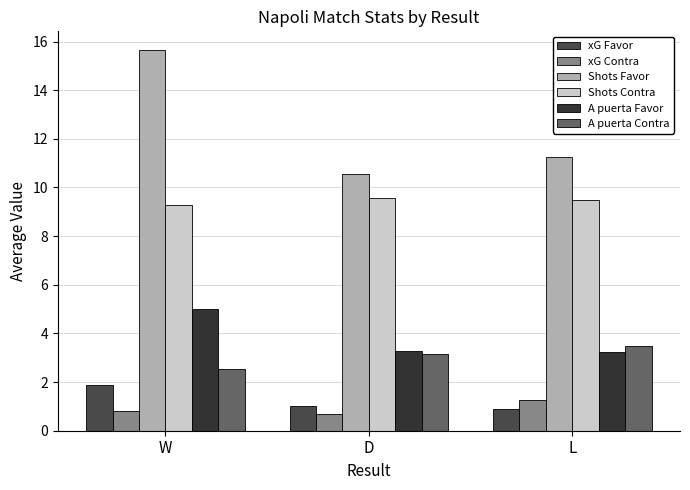

Count the A puerta Contra values in the range 2 to 3.

1